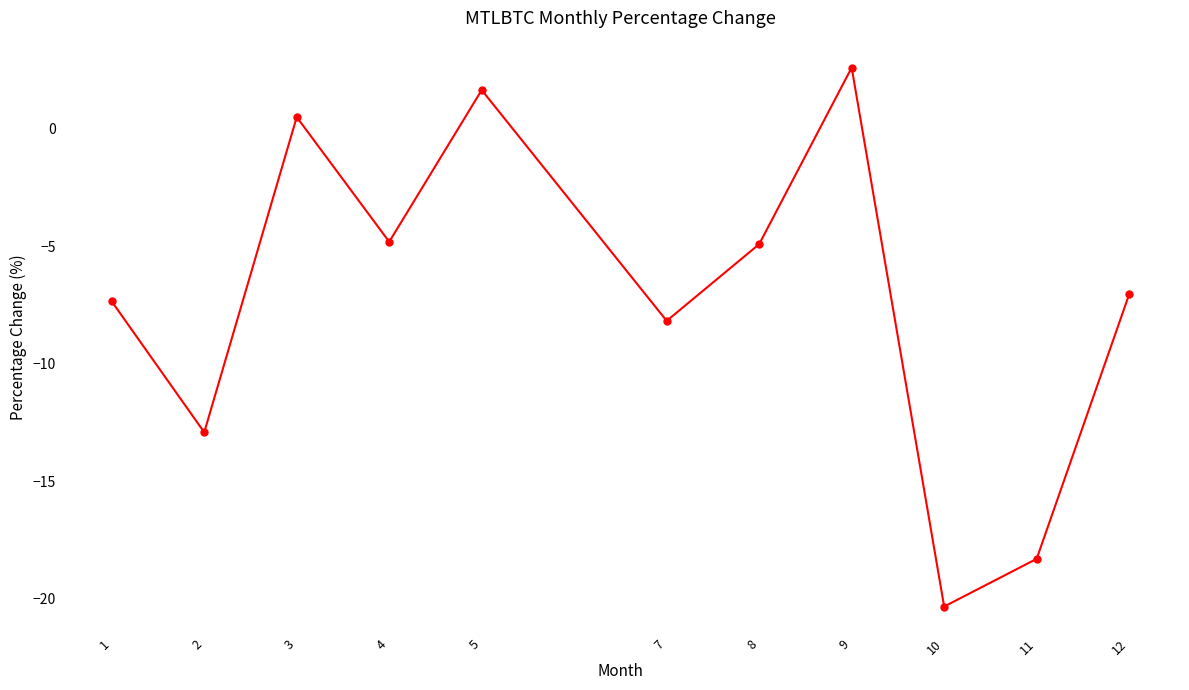

What is the sum of all values?

-79.1